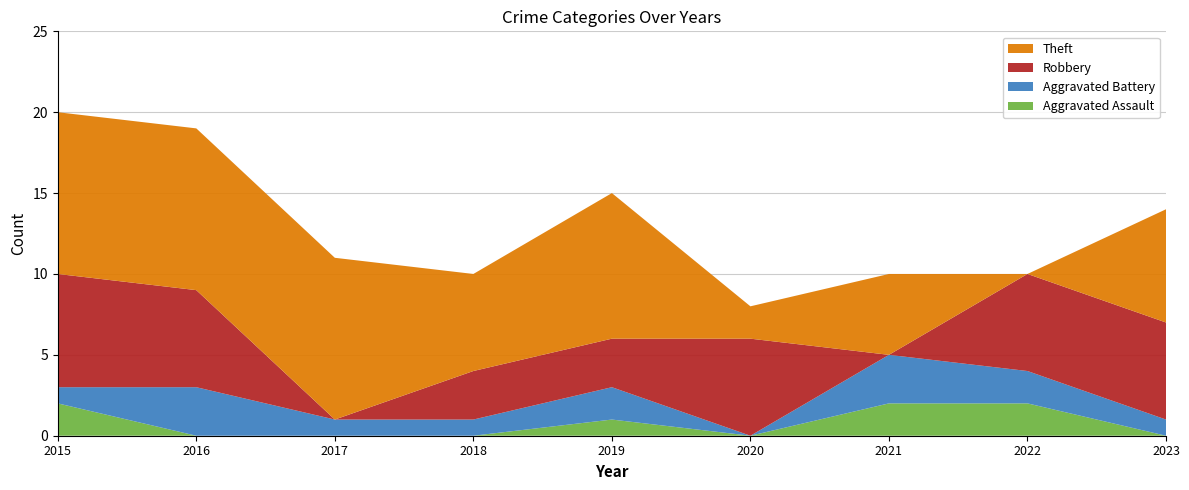

Reading left to right, transcribe all the data shown in this chart.

Aggravated Assault: 2	0	0	0	1	0	2	2	0
Aggravated Battery: 1	3	1	1	2	0	3	2	1
Robbery: 7	6	0	3	3	6	0	6	6
Theft: 10	10	10	6	9	2	5	0	7